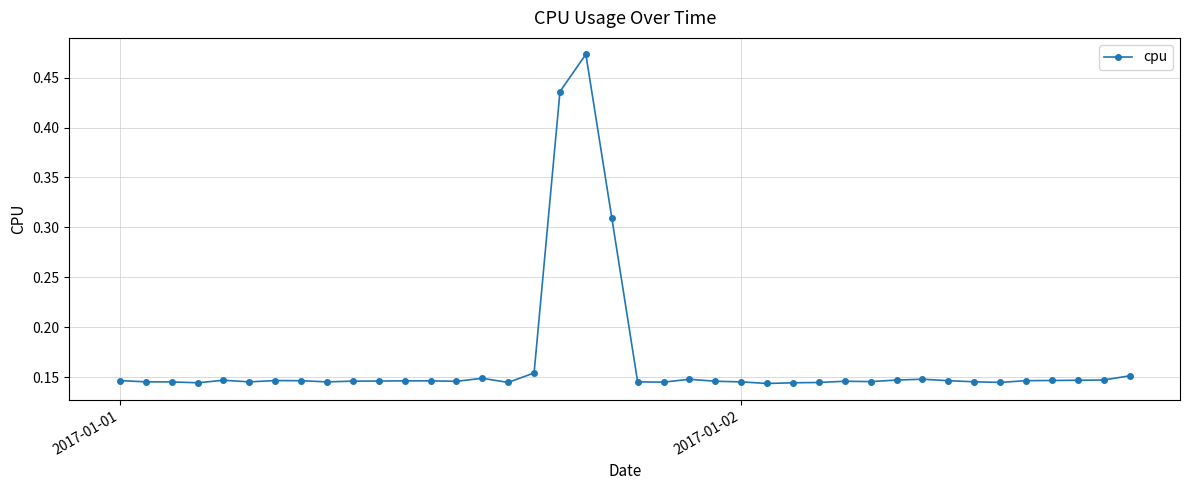

What is the sum of all values?

6.6